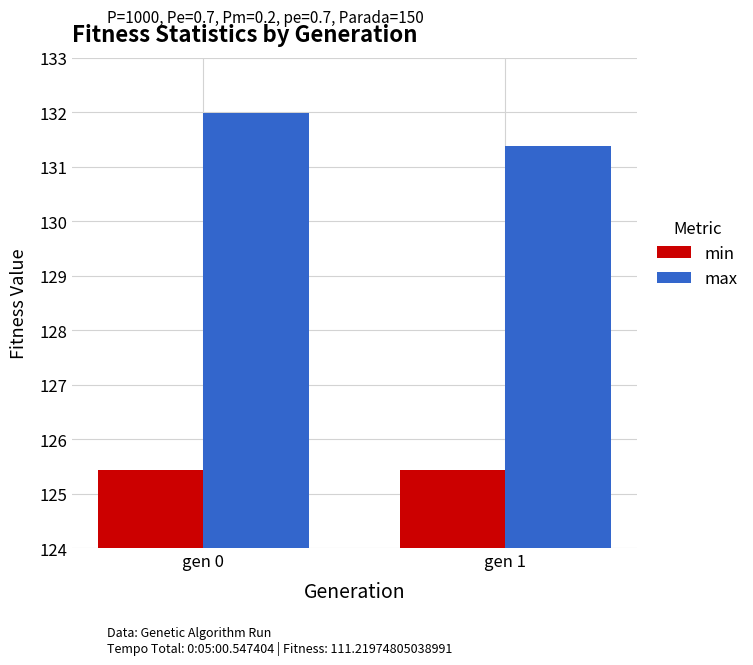

How many distinct data groups are displayed?

2